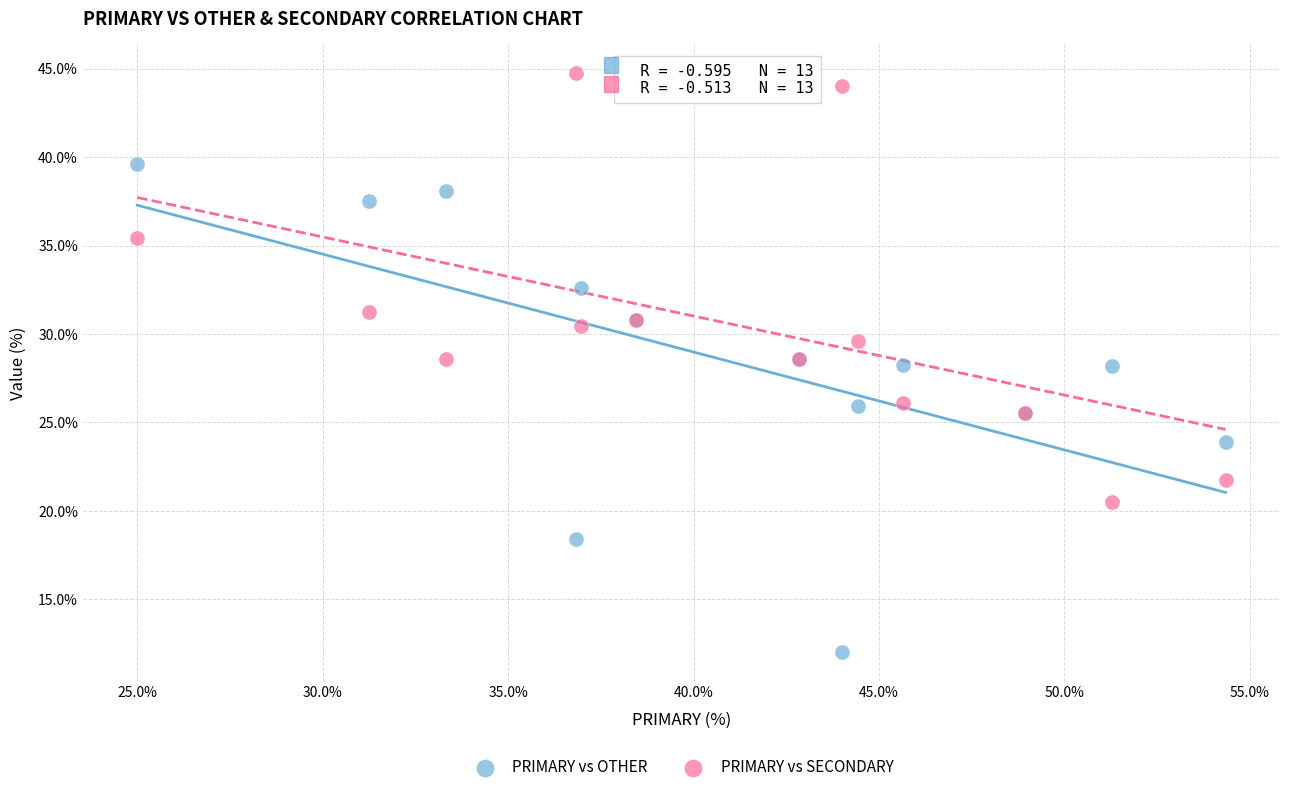

What are all the series names shown in the legend?

PRIMARY vs OTHER, PRIMARY vs SECONDARY